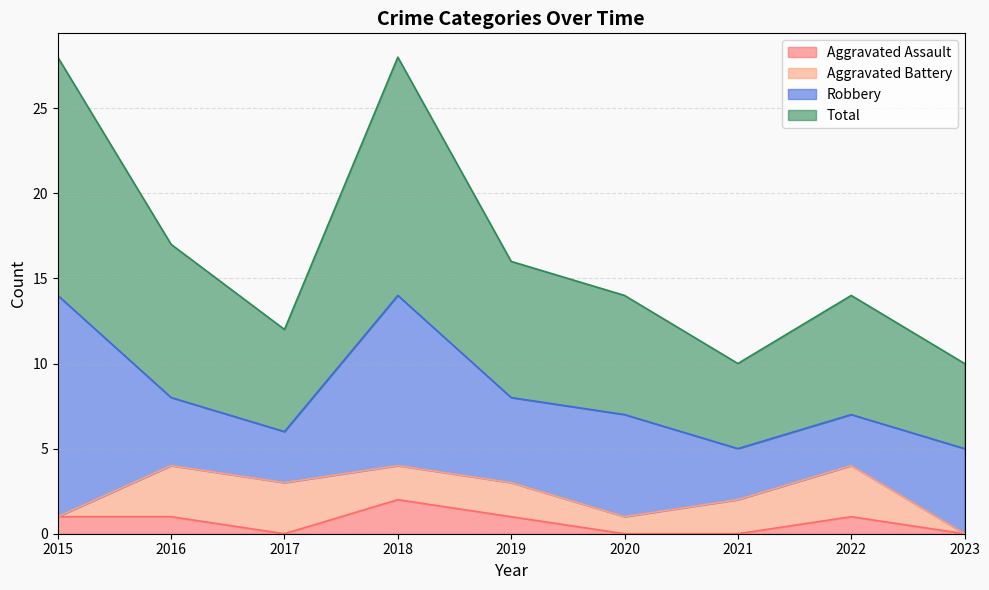

Which series changed the most between 2021 and 2022?

Total